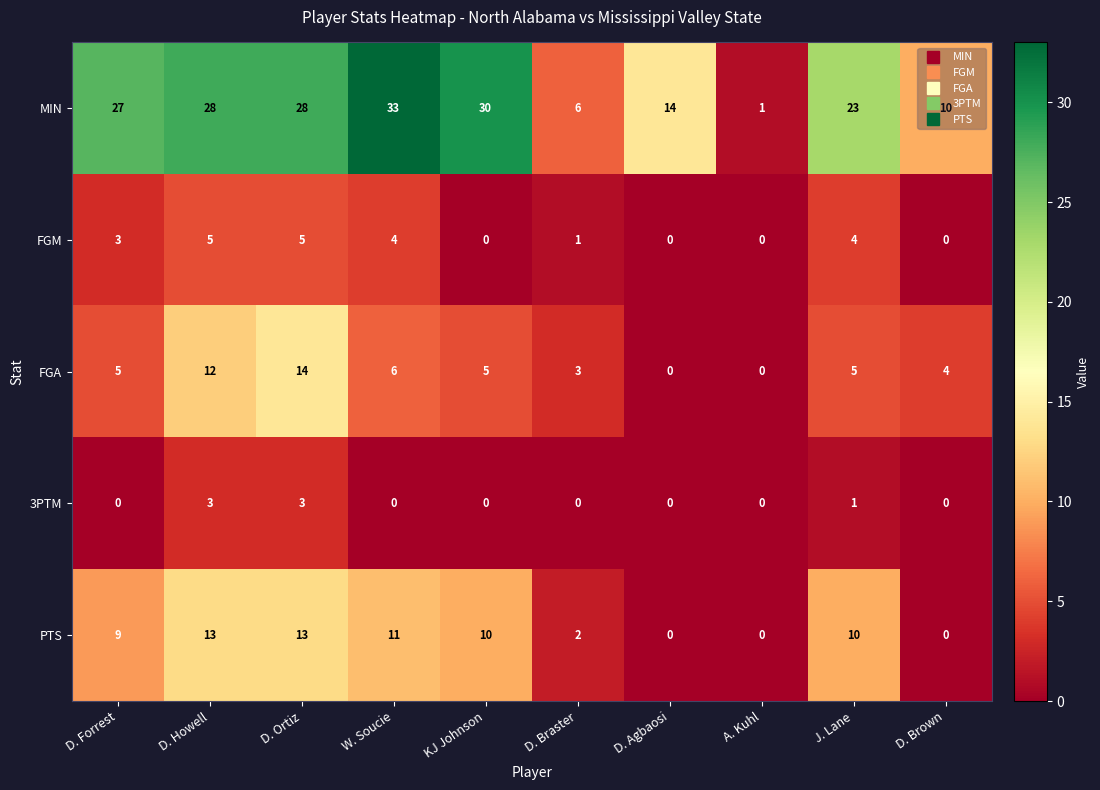

What value does the PTS series have at W. Soucie, to the nearest 5?

10